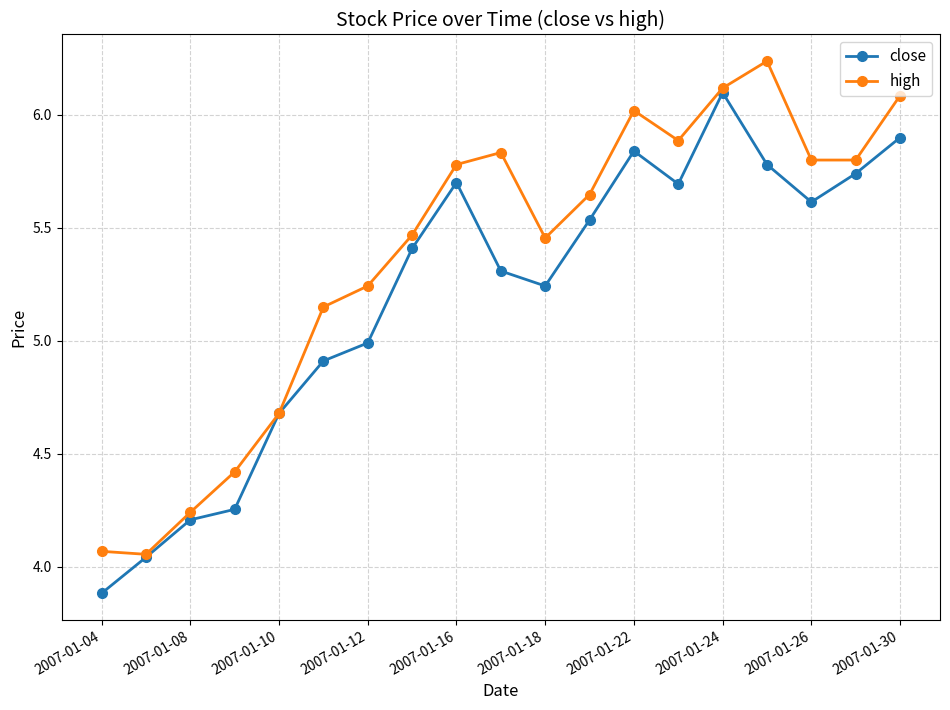

Rank the series by their average value, from lowest to highest.

close, high